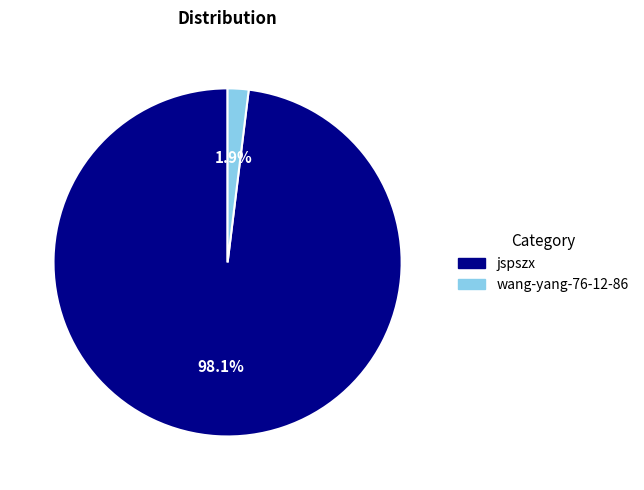

Count the number of slices in the pie.

2